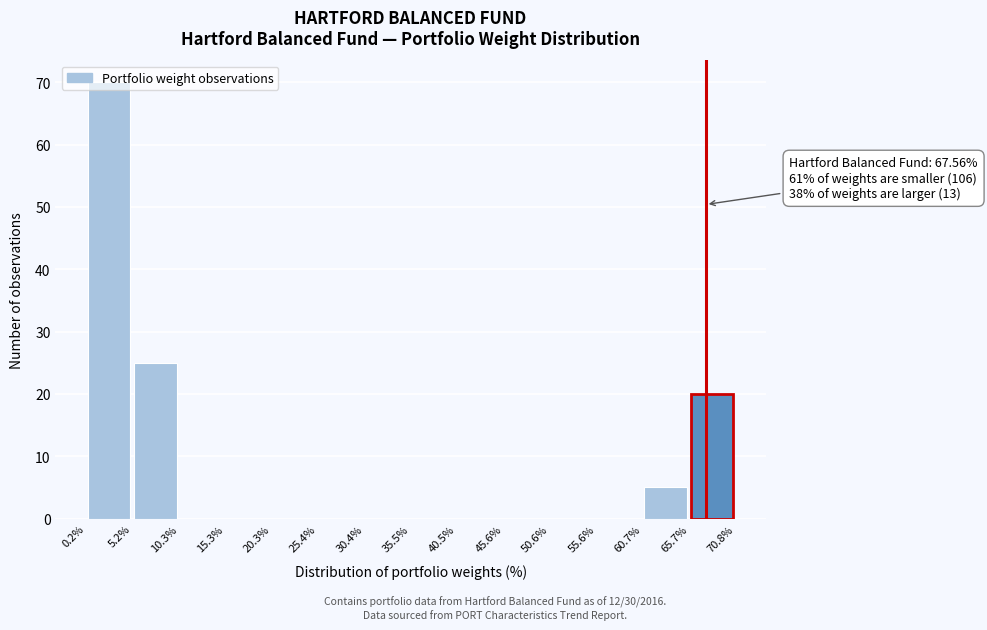

Over which range of the x-axis is the bar tallest?

0.2% to 5.2%